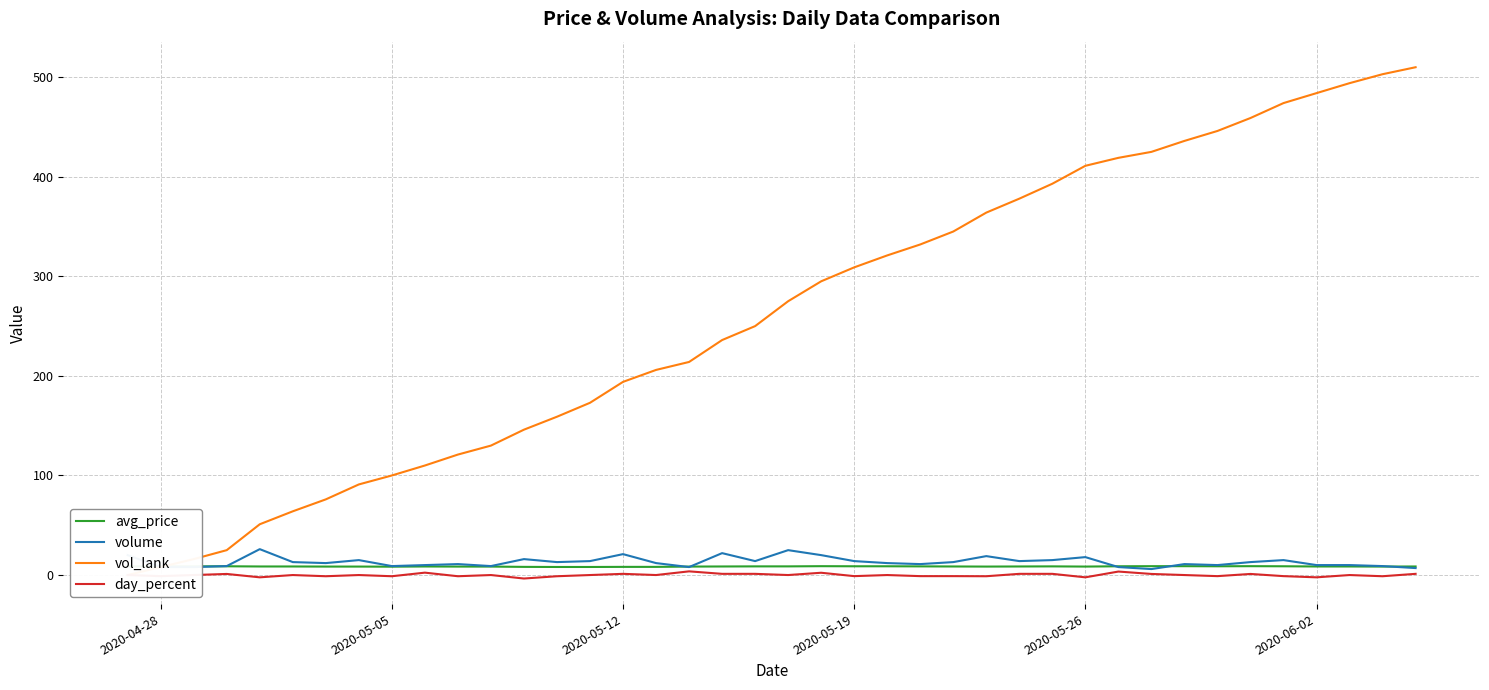

What is the sum of all day_percent values?

-1.8